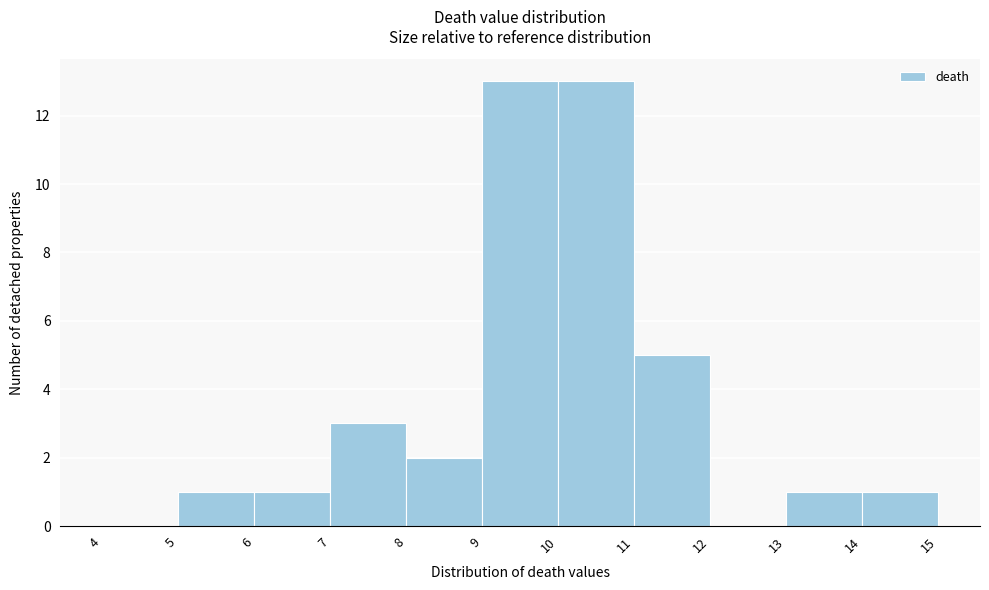

Reading left to right, list every bar in this chart as the range it spans on the x-axis followed by its height. The values are not printed on the chart, so give them approximately, as read against the axis.

4 to 5: 0
5 to 6: 1
6 to 7: 1
7 to 8: 3
8 to 9: 2
9 to 10: 13
10 to 11: 13
11 to 12: 5
12 to 13: 0
13 to 14: 1
14 to 15: 1